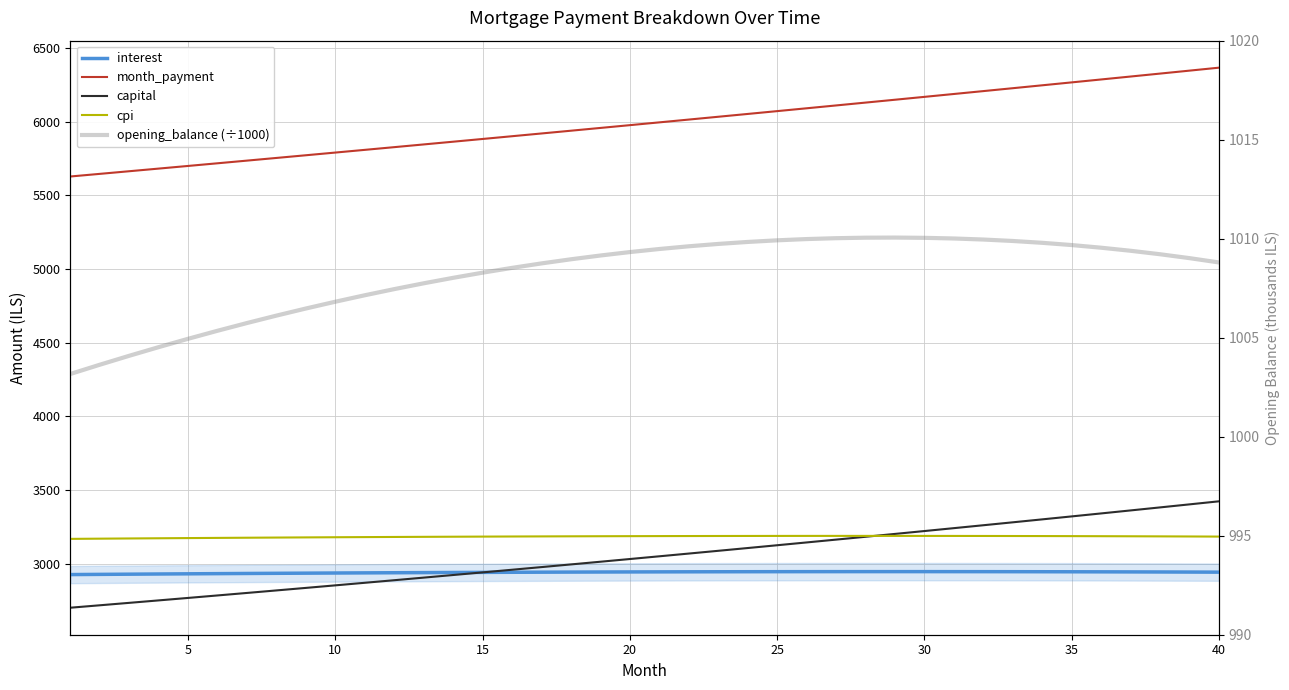

Count the number of data series in this chart.

5